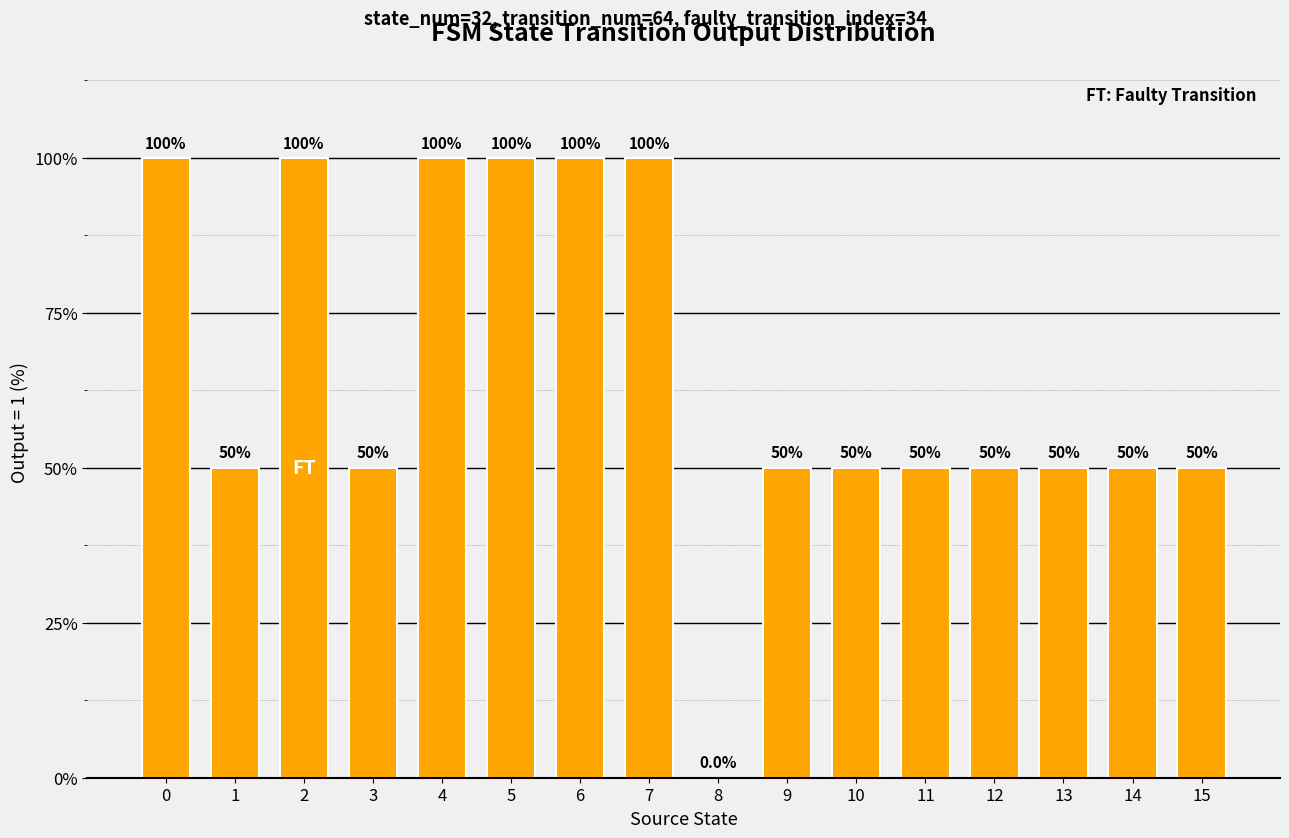

What is the greatest value displayed?

100